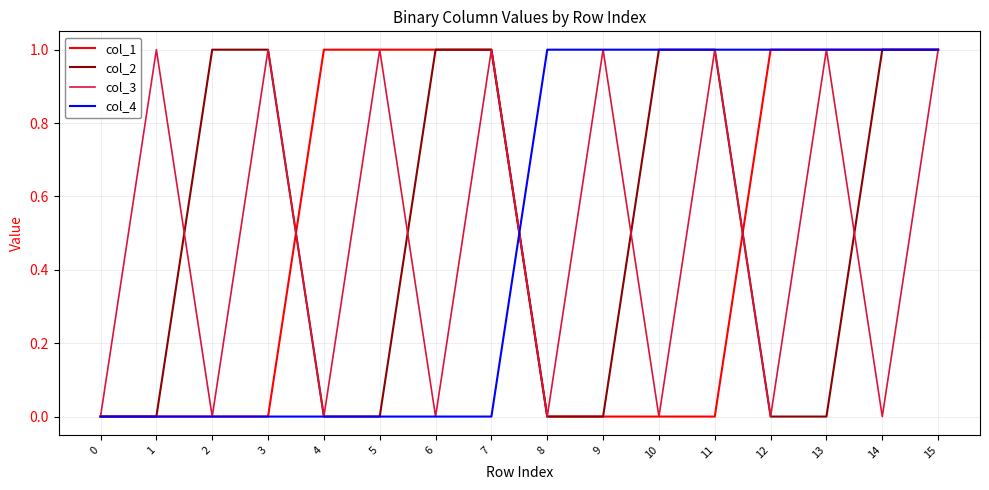

What is the difference between the maximum and minimum values in the col_2 series?

1